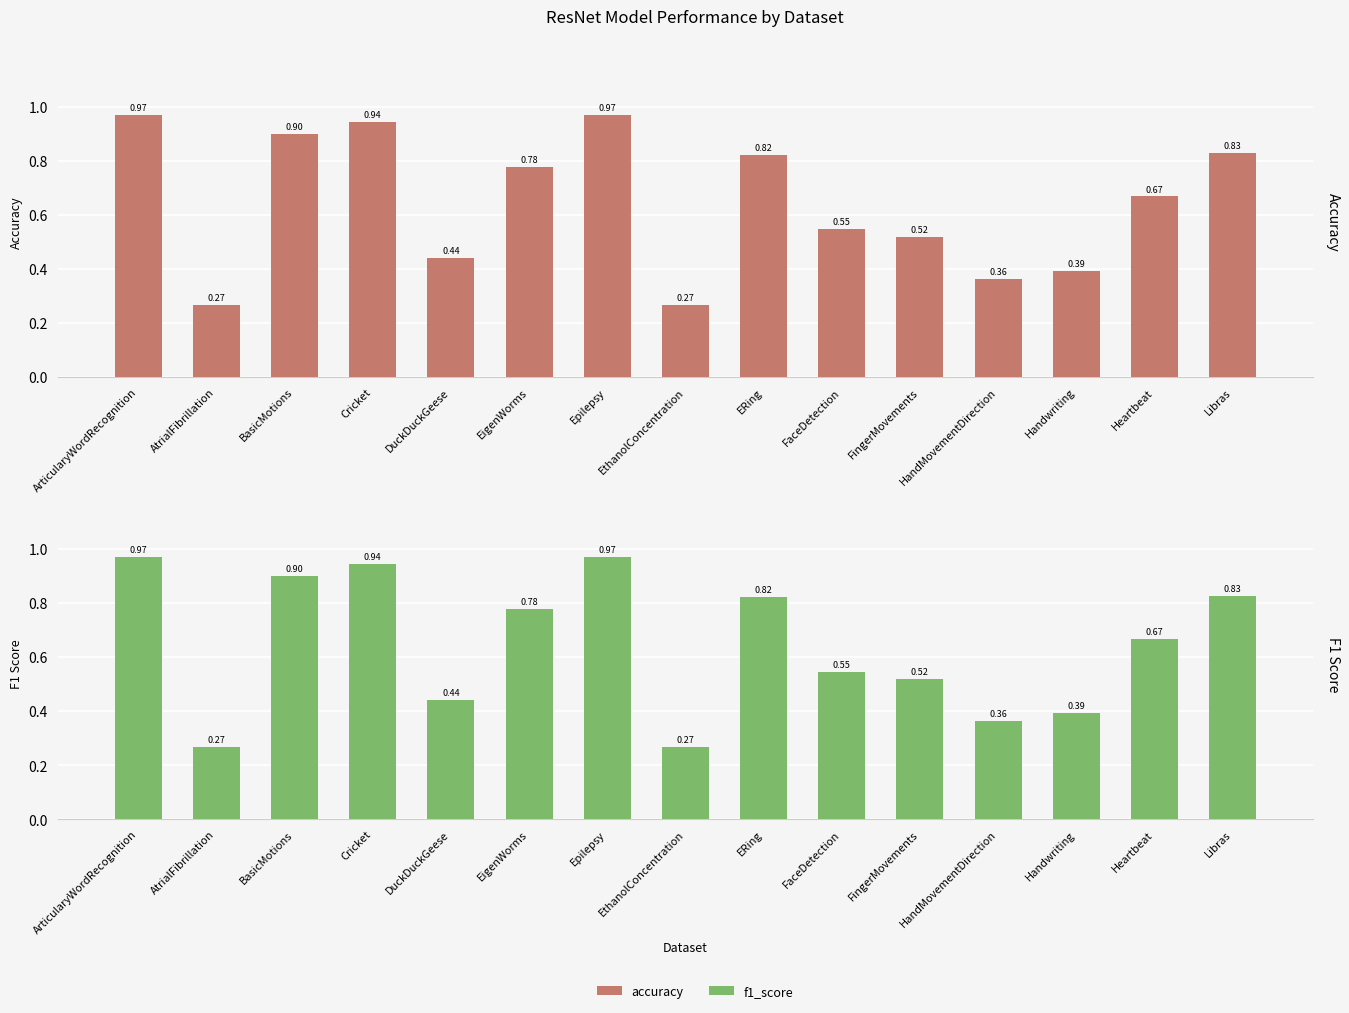

The accuracy series shows 0.2 at DuckDuckGeese. True or false?

False